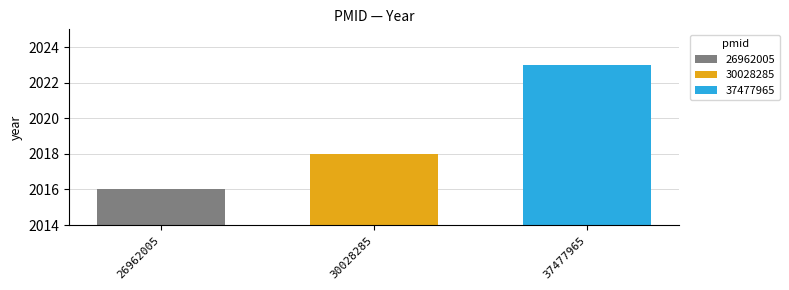

Which series has the widest spread of values?

26962005